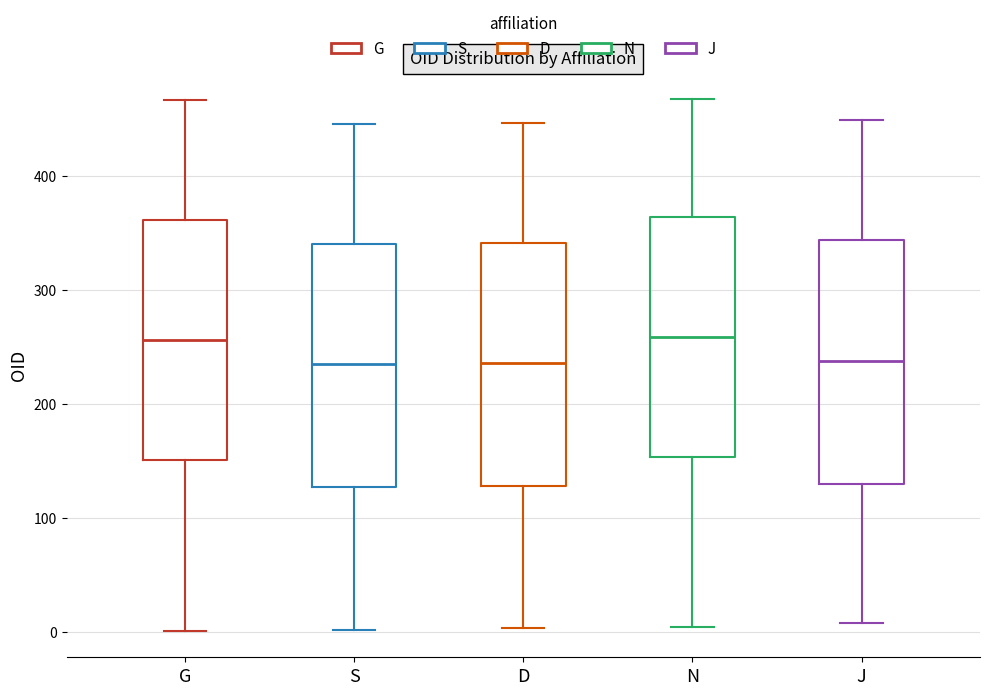

Reading left to right, read every box against the y-axis: the position of its median line, the range the box covers, and the ends of its whiskers. The values are not printed on the chart, so give them approximately, as read against the axis.

G: median 260, box 150 to 360, whiskers 0 to 470
S: median 240, box 130 to 340, whiskers 0 to 450
D: median 240, box 130 to 340, whiskers 0 to 450
N: median 260, box 150 to 360, whiskers 0 to 470
J: median 240, box 130 to 340, whiskers 10 to 450